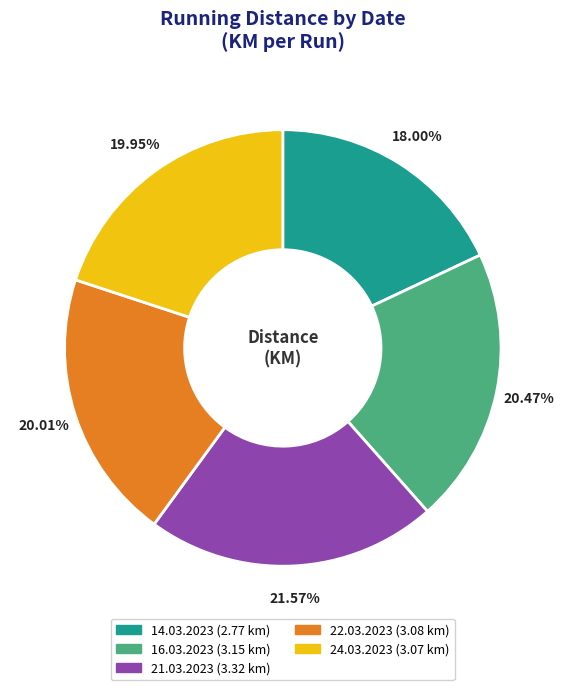

Do 24.03.2023 and 14.03.2023 together represent more than half of the pie?

No